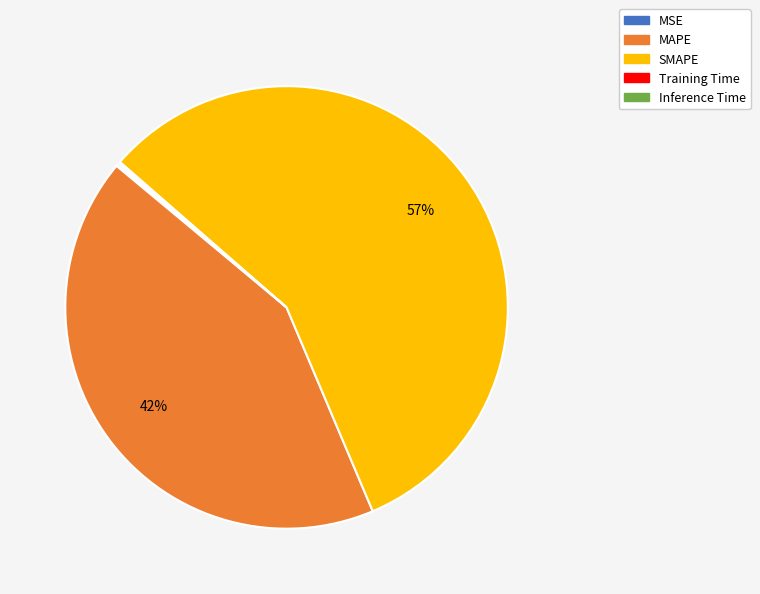

Which slice is the largest?

SMAPE